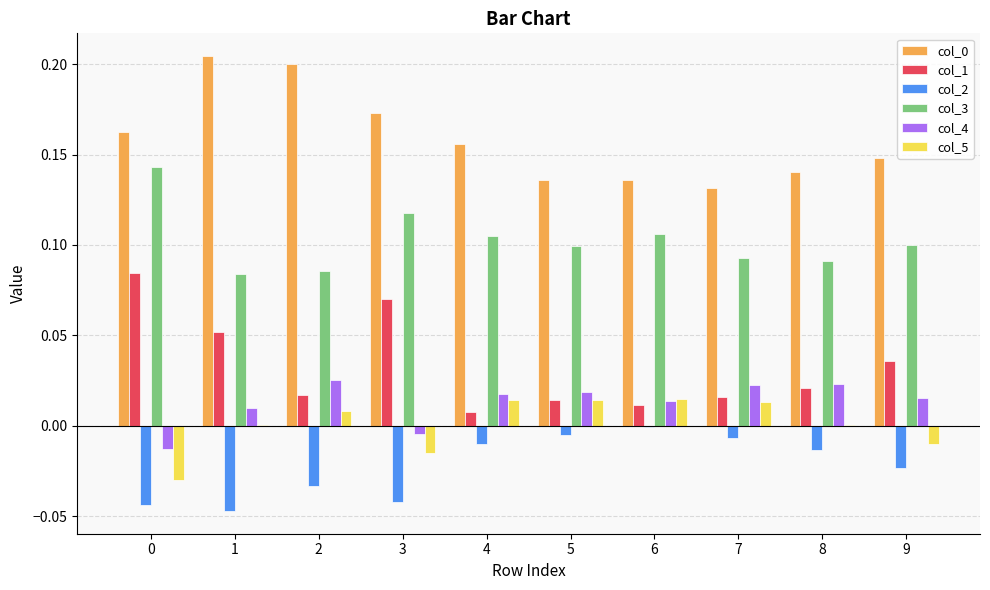

The col_5 series shows 0.0 at 2. True or false?

True